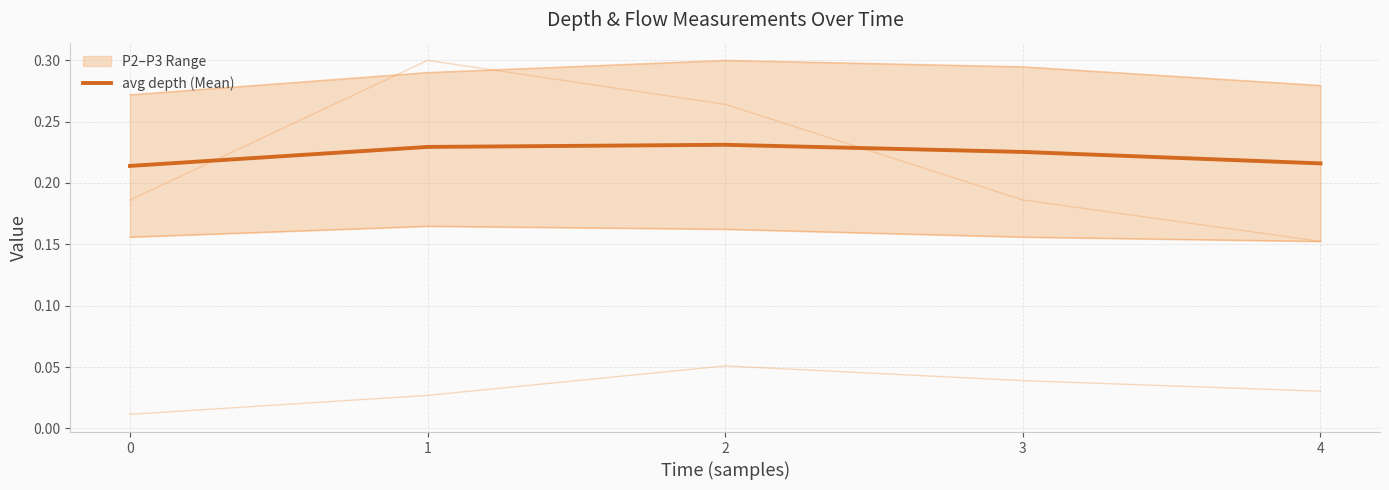

Reading right to left, what are all the values shown in this chart?

0.2	0.2	0.2	0.2	0.2